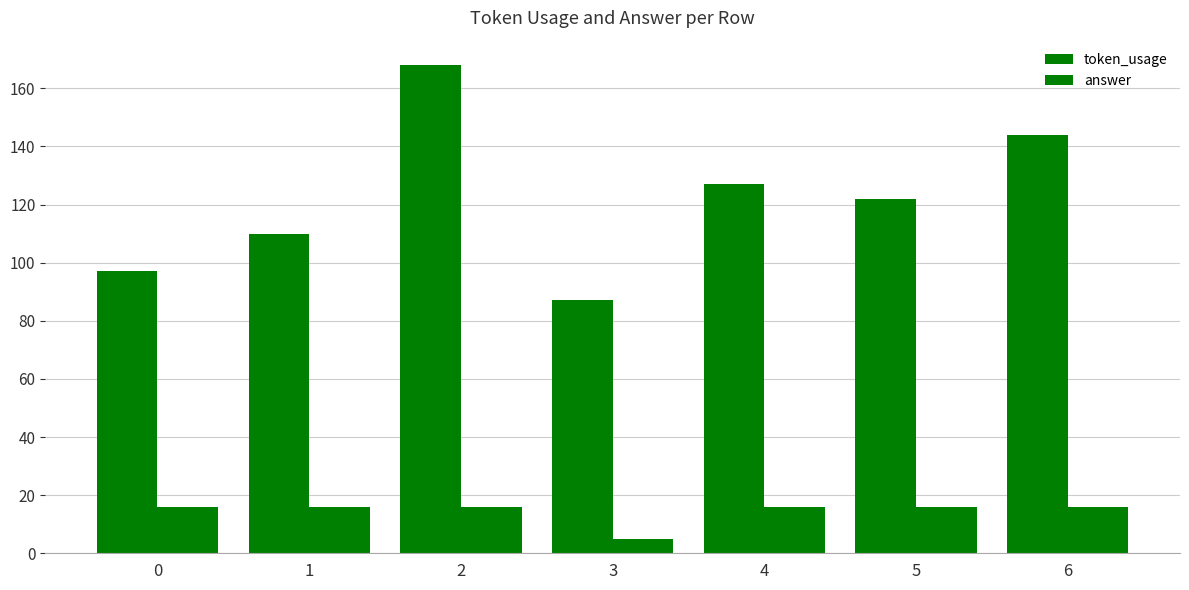

What is the value of the answer bar at the 1st from the left?

16